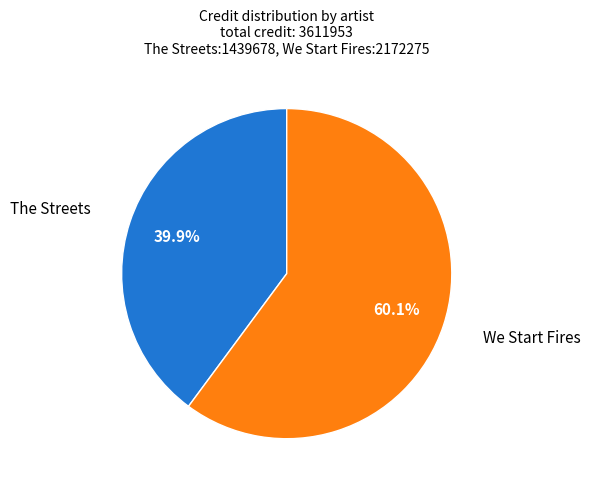

Which slice represents more than half of the pie?

We Start Fires